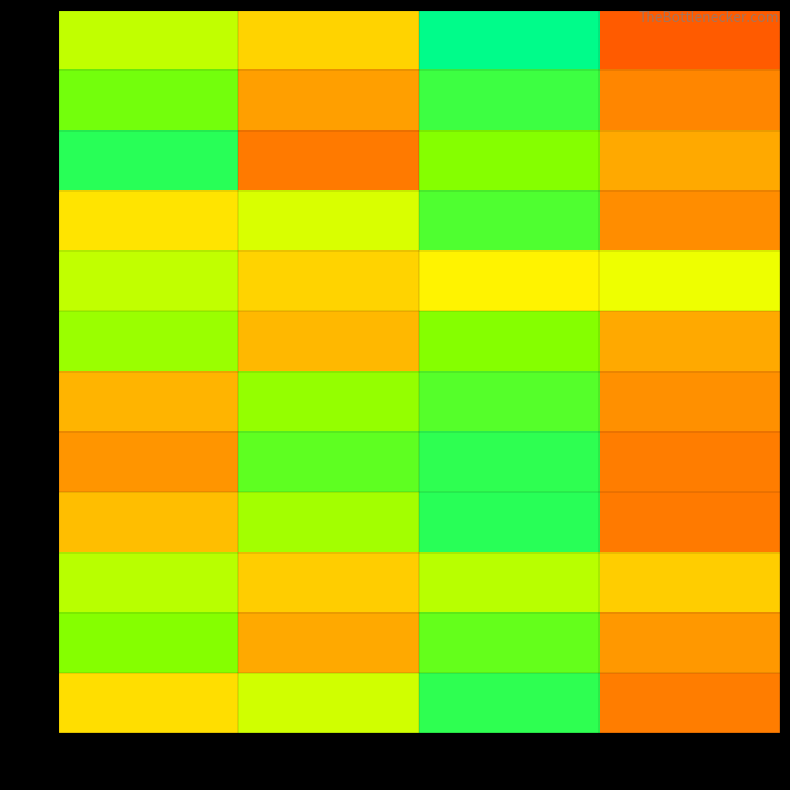

At how many categories does at least one series exceed 19?

4